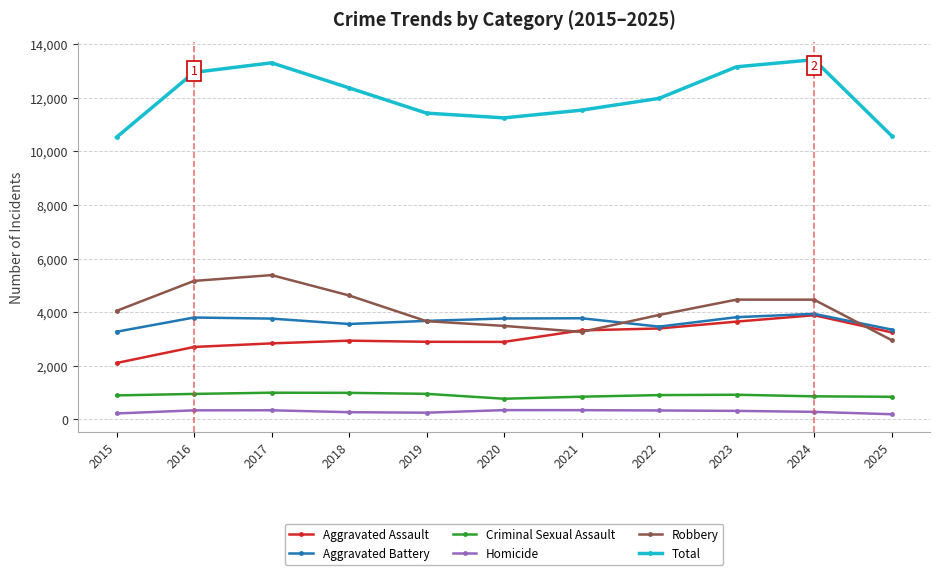

Where is the first local maximum for Total?

2017